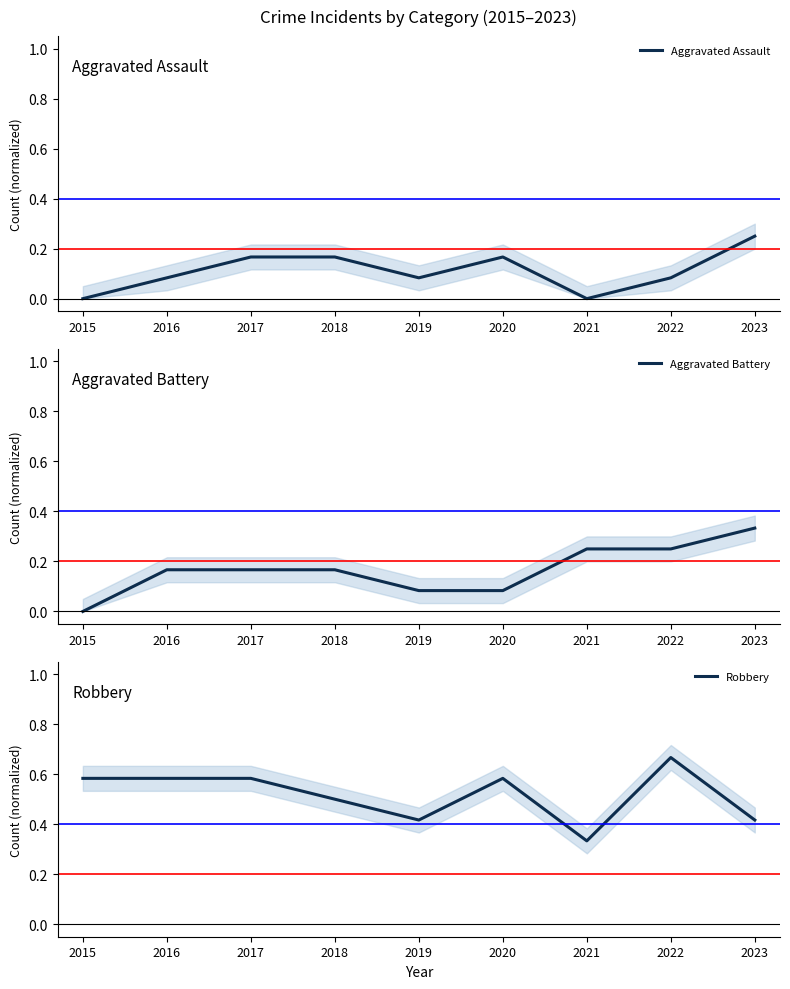

What are all the series names shown in the legend?

Aggravated Assault, Aggravated Battery, Robbery